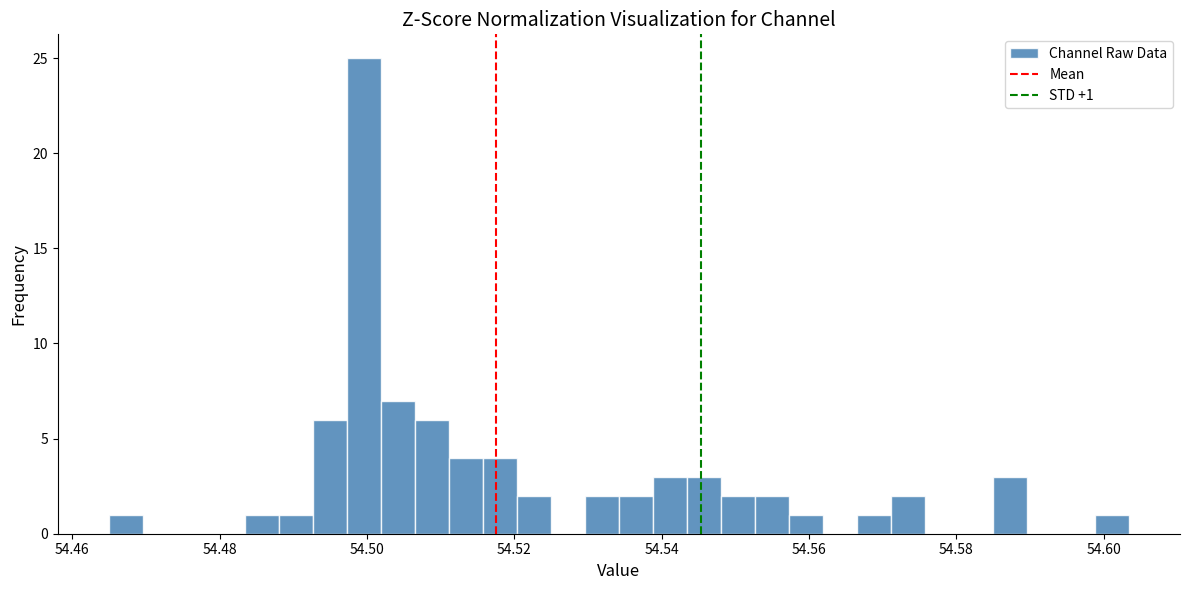

Around what value on the x-axis is the tallest bar? Give the approximate position of its centre, as read against the axis.

54.500